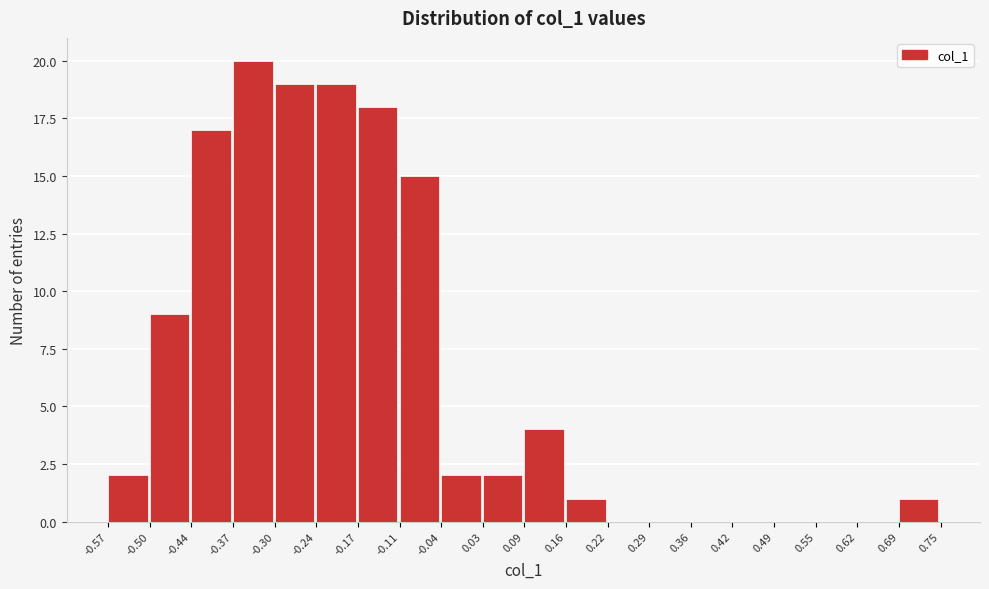

Reading left to right, list every bar in this chart as the range it spans on the x-axis followed by its height. The values are not printed on the chart, so give them approximately, as read against the axis.

-0.57 to -0.50: 2
-0.50 to -0.44: 9
-0.44 to -0.37: 17
-0.37 to -0.30: 20
-0.30 to -0.24: 19
-0.24 to -0.17: 19
-0.17 to -0.11: 18
-0.11 to -0.04: 15
-0.04 to 0.03: 2
0.03 to 0.09: 2
0.09 to 0.16: 4
0.16 to 0.22: 1
0.22 to 0.29: 0
0.29 to 0.36: 0
0.36 to 0.42: 0
0.42 to 0.49: 0
0.49 to 0.55: 0
0.55 to 0.62: 0
0.62 to 0.69: 0
0.69 to 0.75: 1